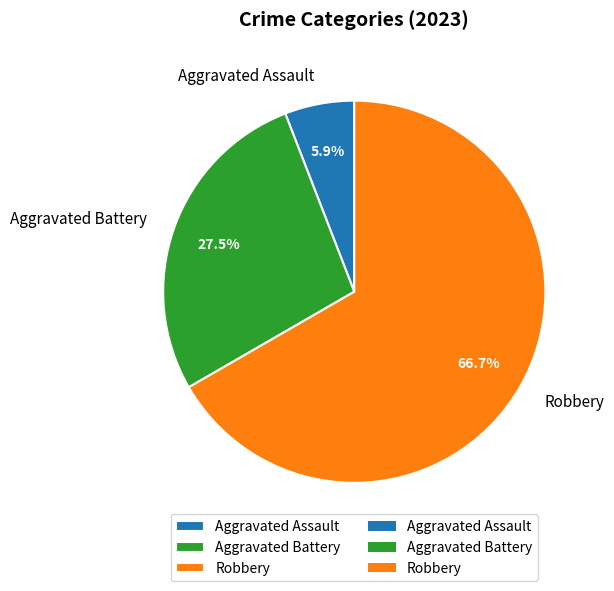

Rank the categories by value from highest to lowest.

Robbery, Aggravated Battery, Aggravated Assault